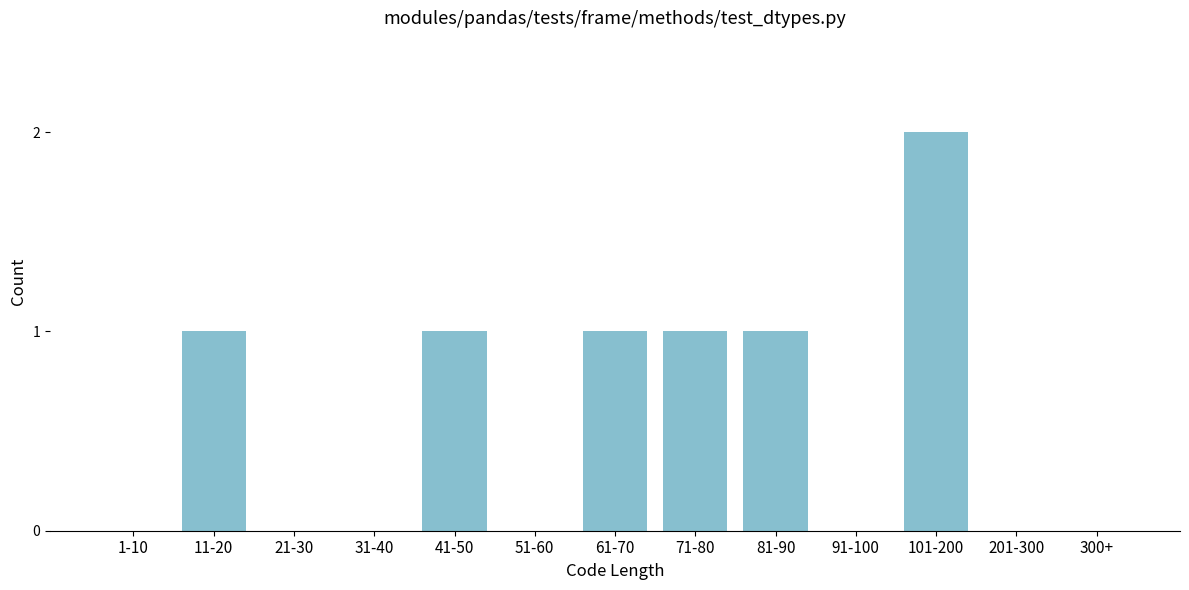

Reading right to left, transcribe all the data shown in this chart.

300+=0	201-300=0	101-200=2	91-100=0	81-90=1	71-80=1	61-70=1	51-60=0	41-50=1	31-40=0	21-30=0	11-20=1	1-10=0